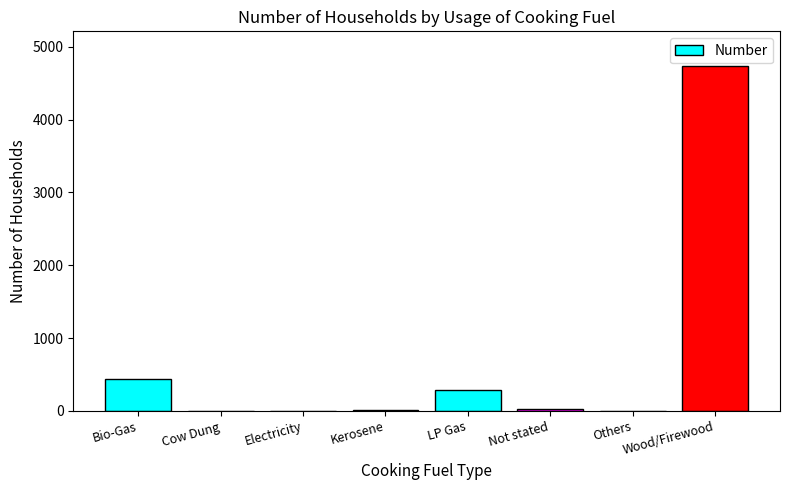

At which category does the chart reach its peak across all series?

Wood/Firewood